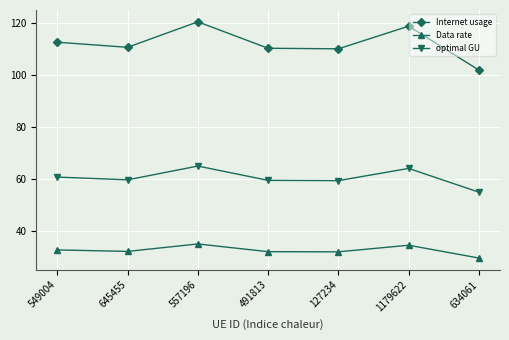

Between 645455 and 1179622, which series saw the biggest shift?

Internet usage